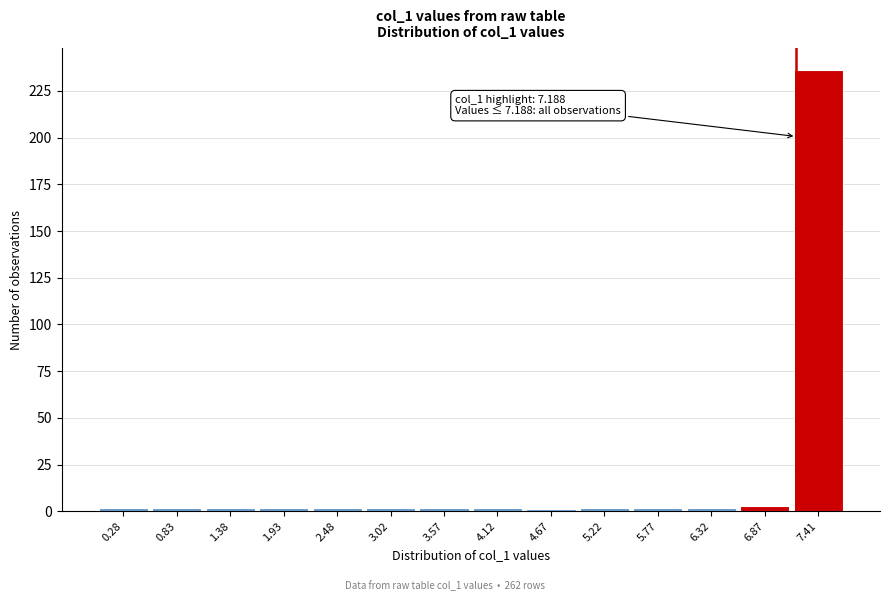

Over which range of the x-axis is the bar tallest?

7.1 to 7.7